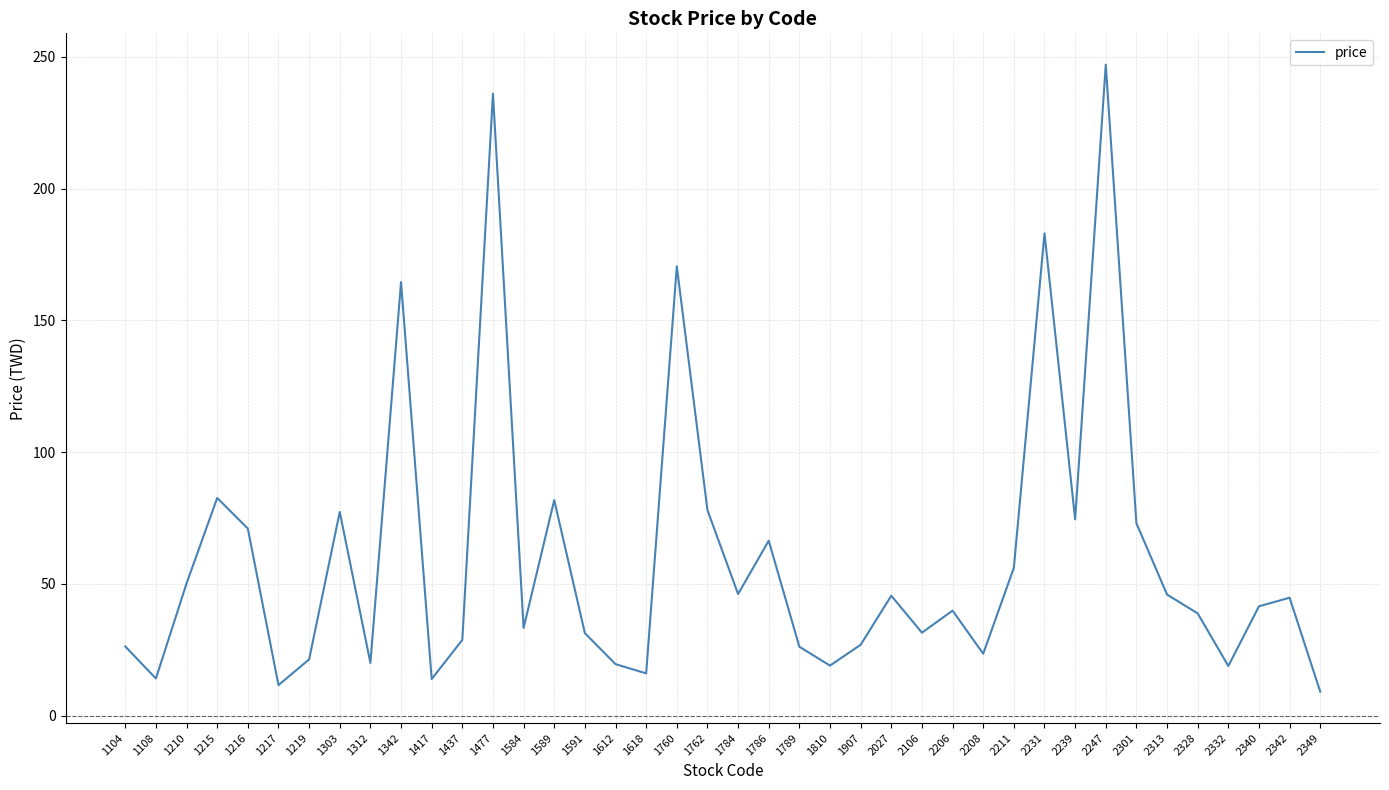

How many categories are shown in the chart?

40